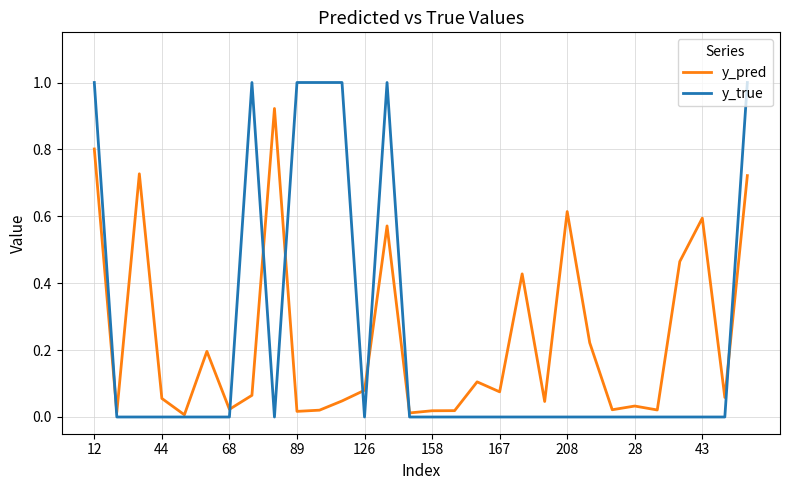

What is the highest value of the y_true series?

1.0